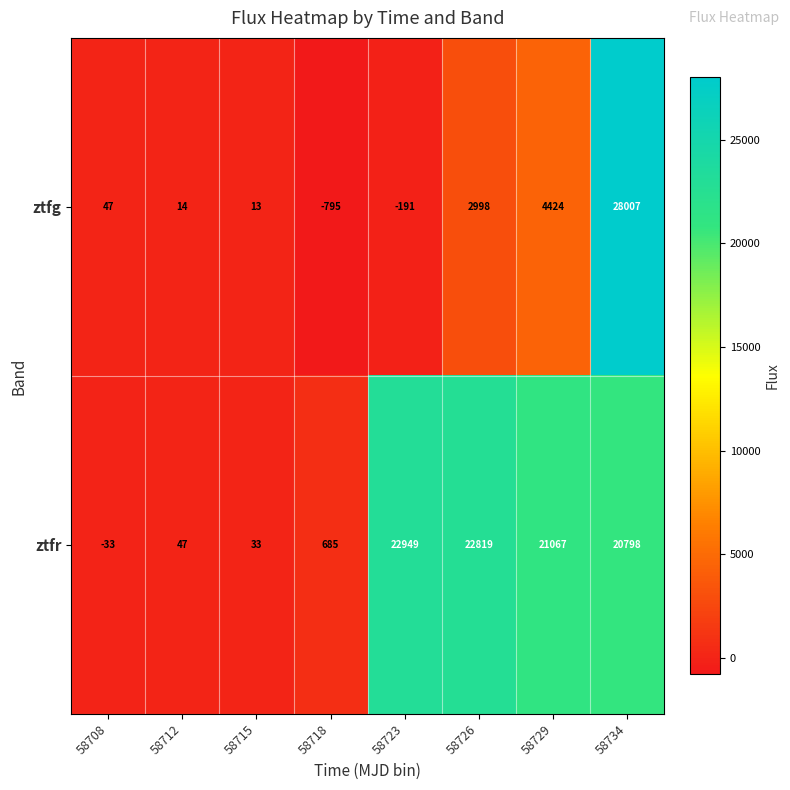

What is the approximate value of ztfg at 58708?

47